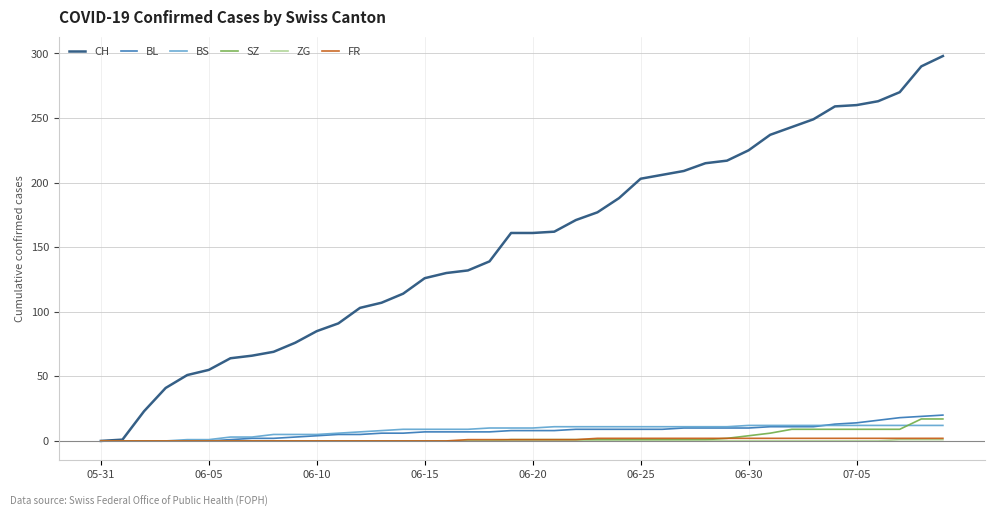

Which series has the largest total across all categories?

CH